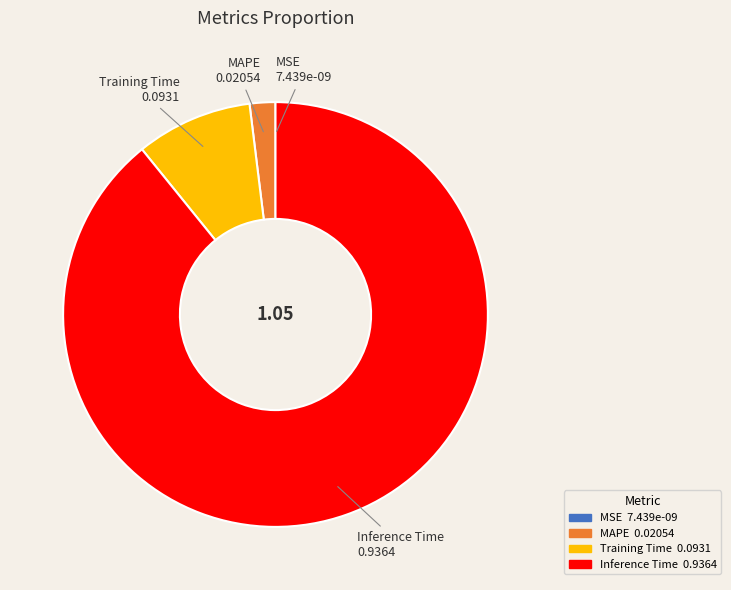

Is there a majority slice in this chart?

Yes